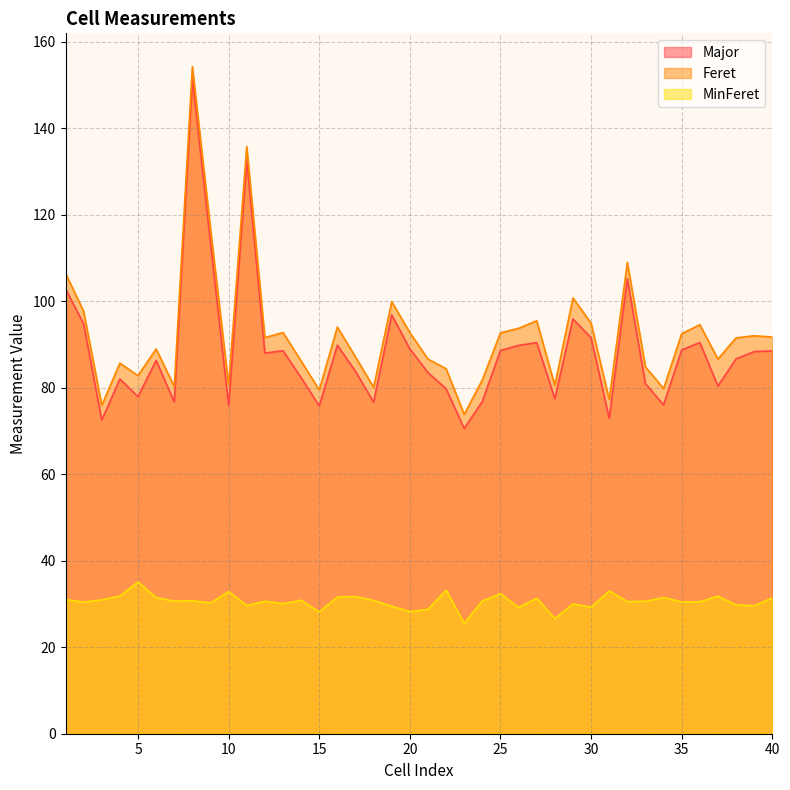

How many values in the Feret series exceed 91?

21